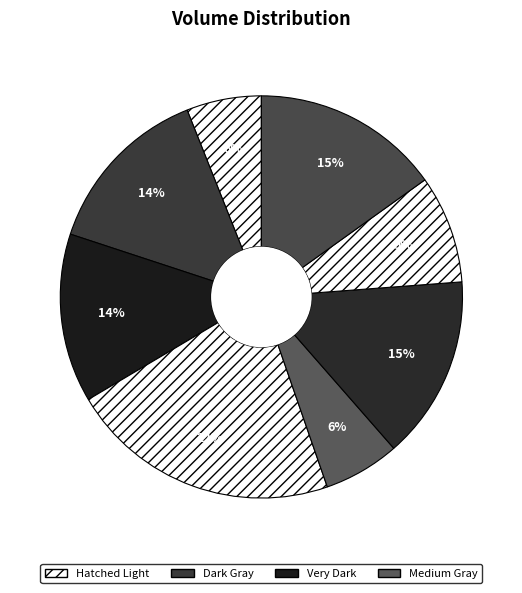

Does any single category account for the majority?

No